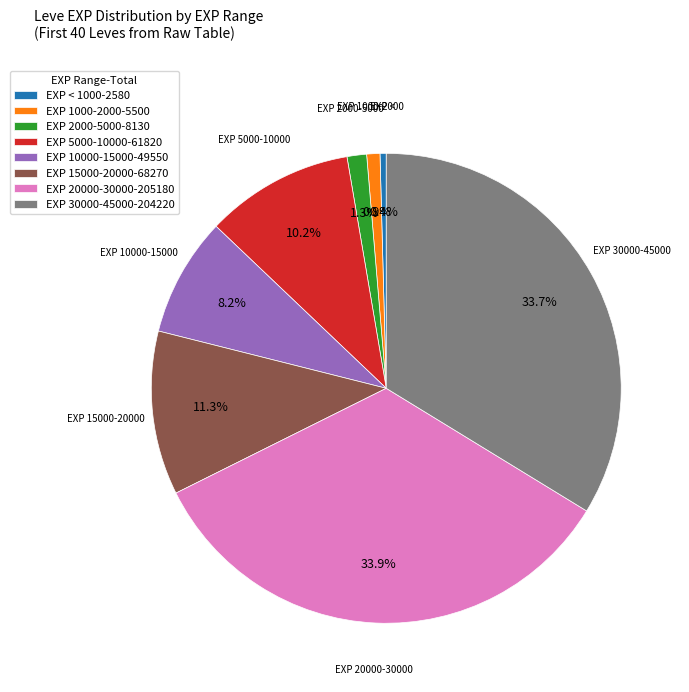

Is there a majority slice in this chart?

No